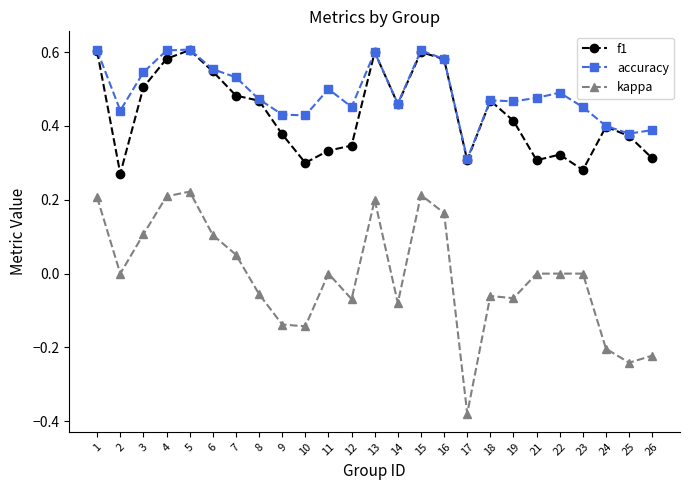

True or false: kappa and accuracy intersect in this chart.

False